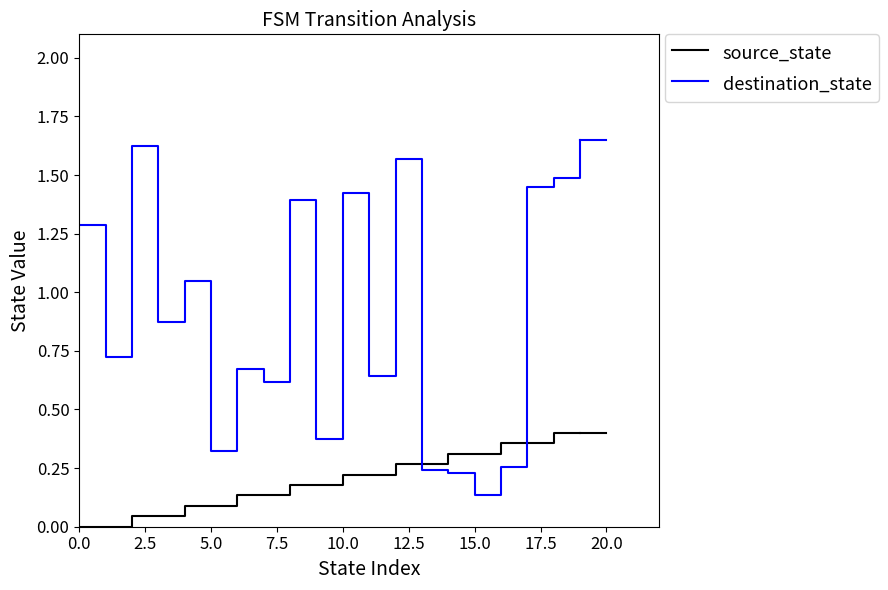

Which series has the largest range (max minus min)?

destination_state